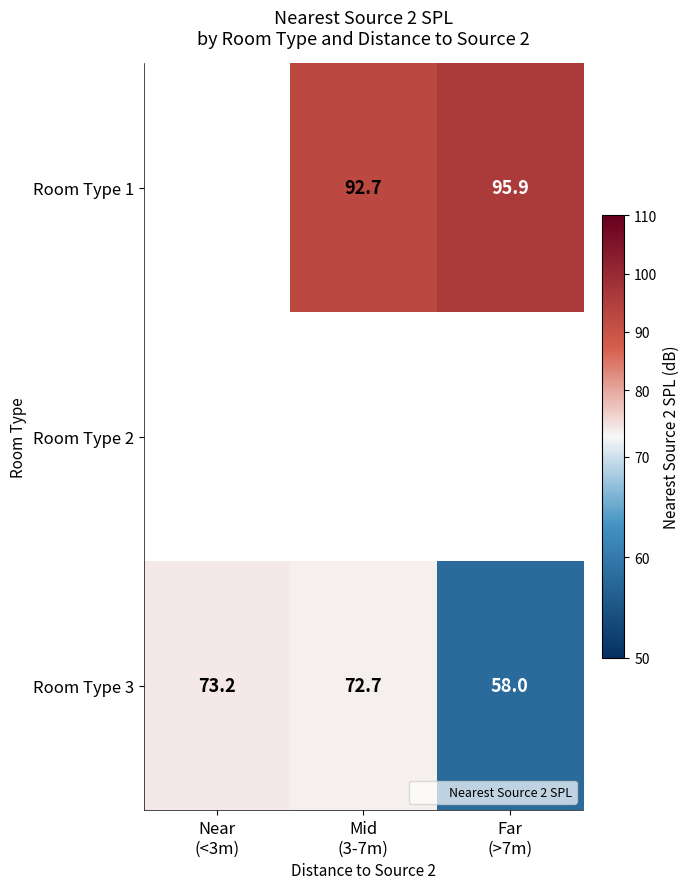

Which series changed the most between Near (<3m) and Mid (3-7m)?

Room Type 3